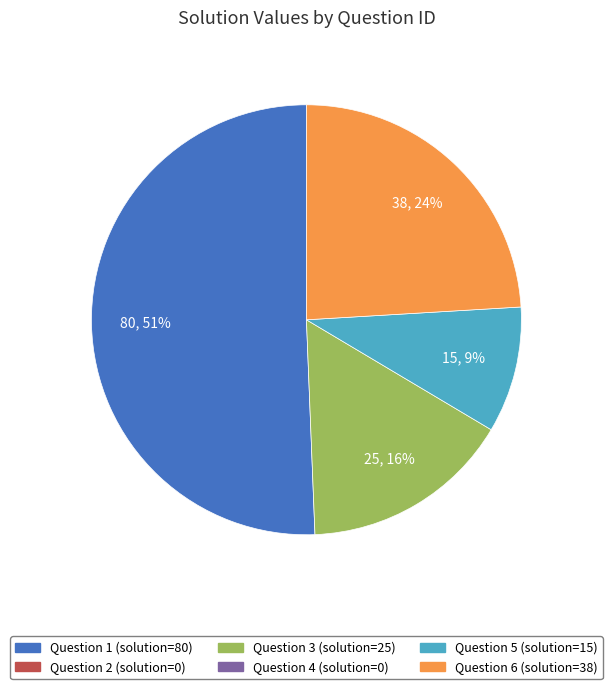

How many slices are in this pie chart?

4